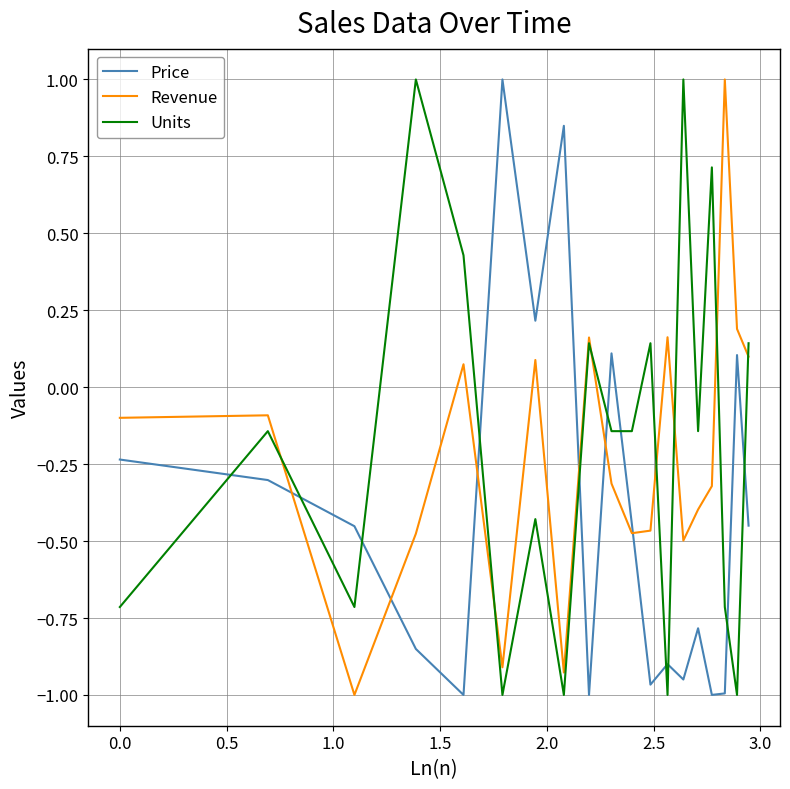

How many times do Price and Revenue cross each other?

6